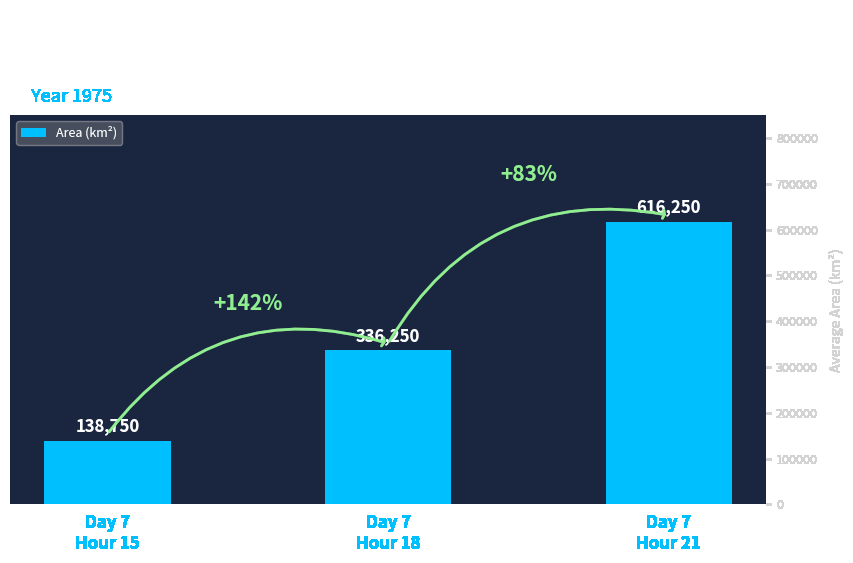

What position from the left is Day 7
Hour 21?

3